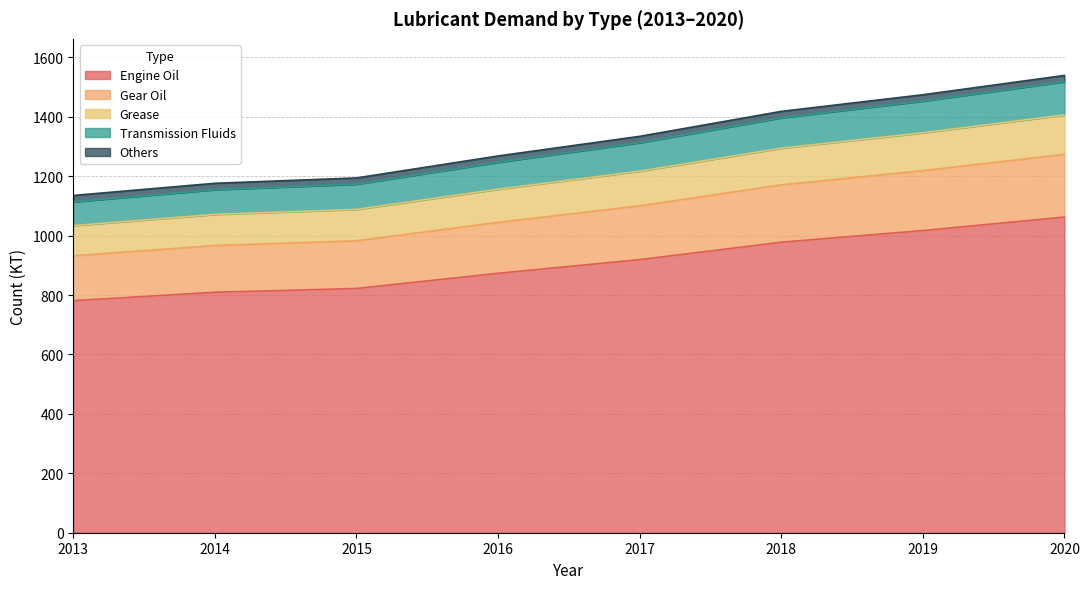

At which label does Engine Oil reach its peak?

2020